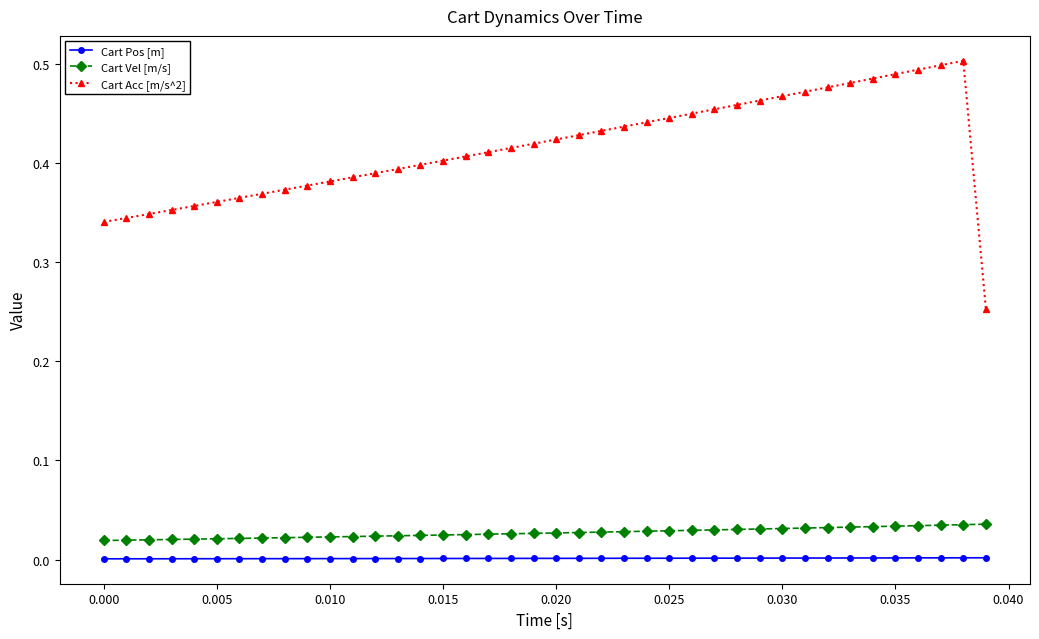

Which series has the largest total across all categories?

Cart Acc [m/s^2]